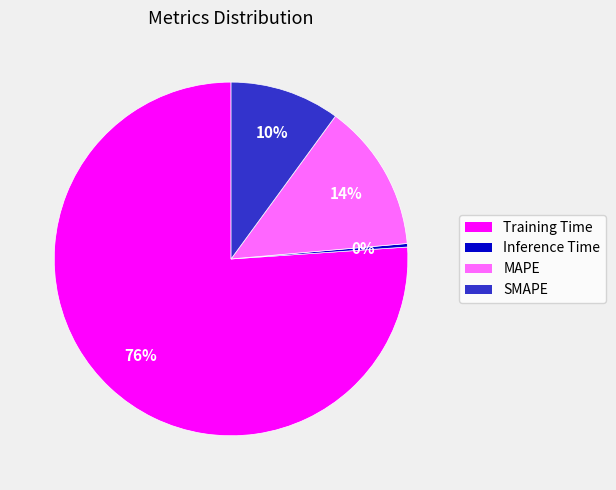

Is it true that MAPE is 5% of the pie?

False